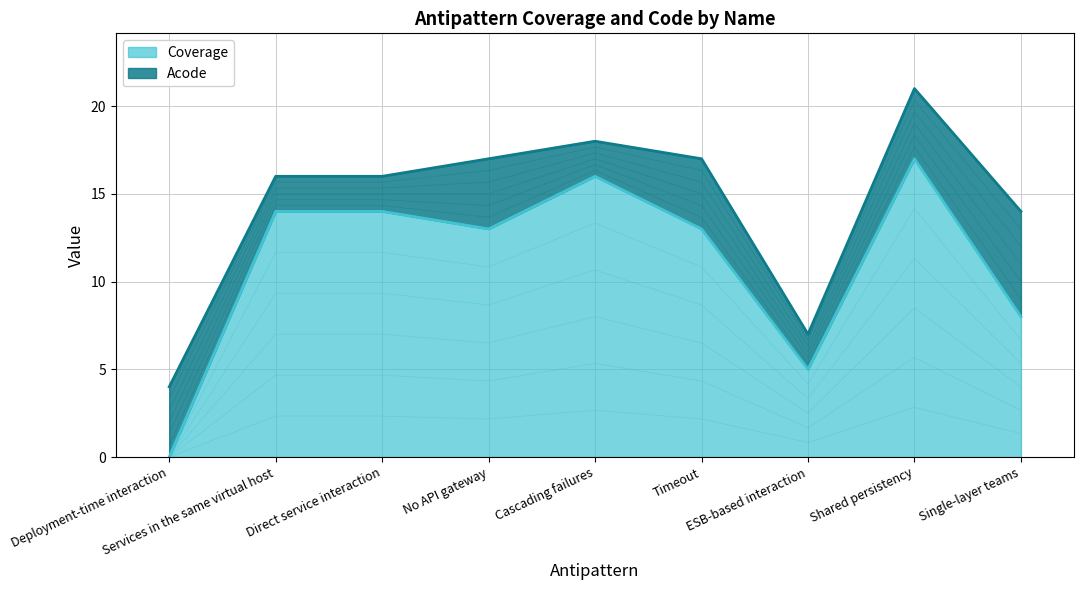

How many values are above zero?

8